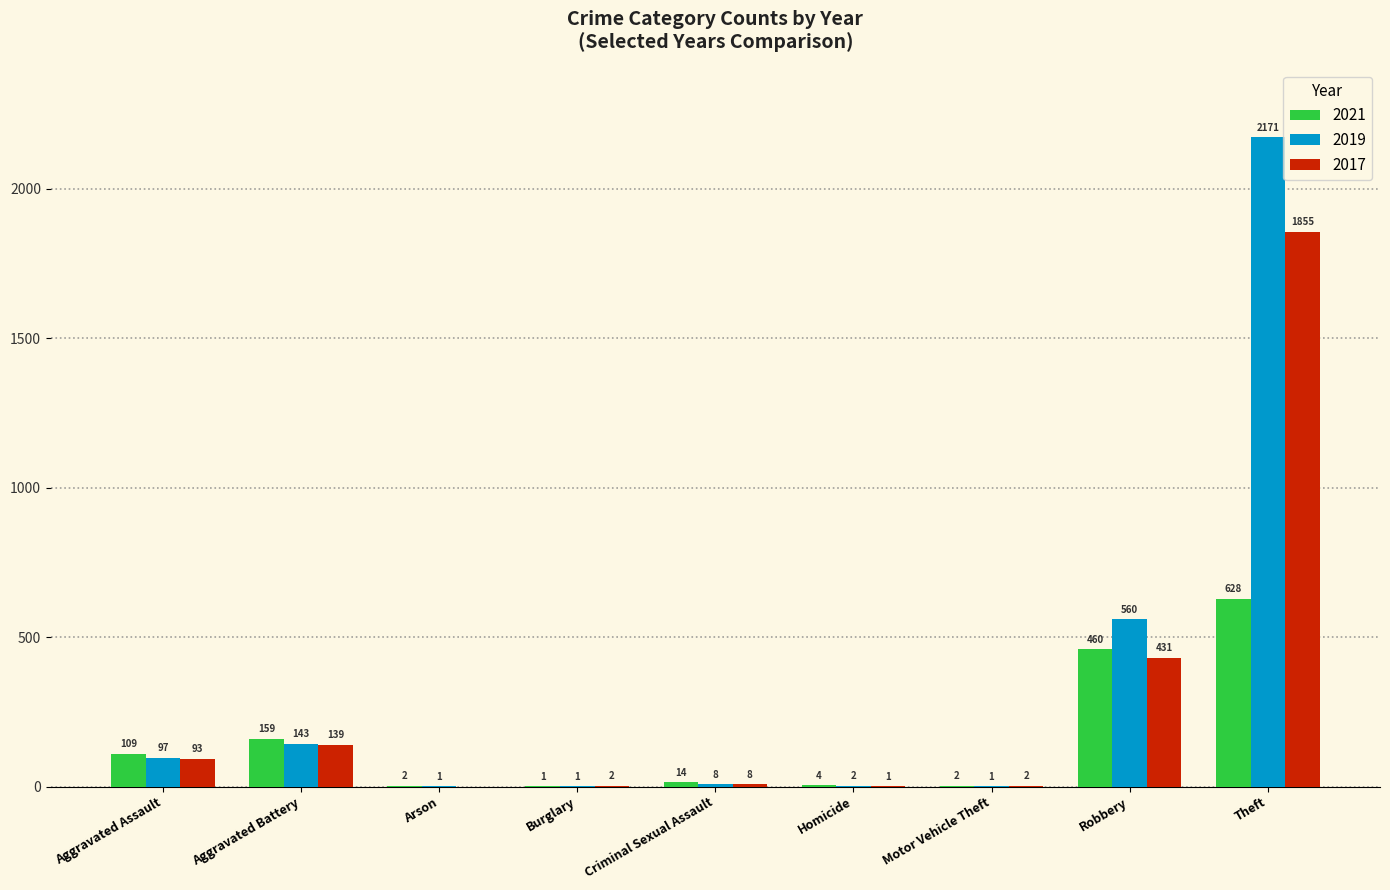

What are all the series names shown in the legend?

2021, 2019, 2017